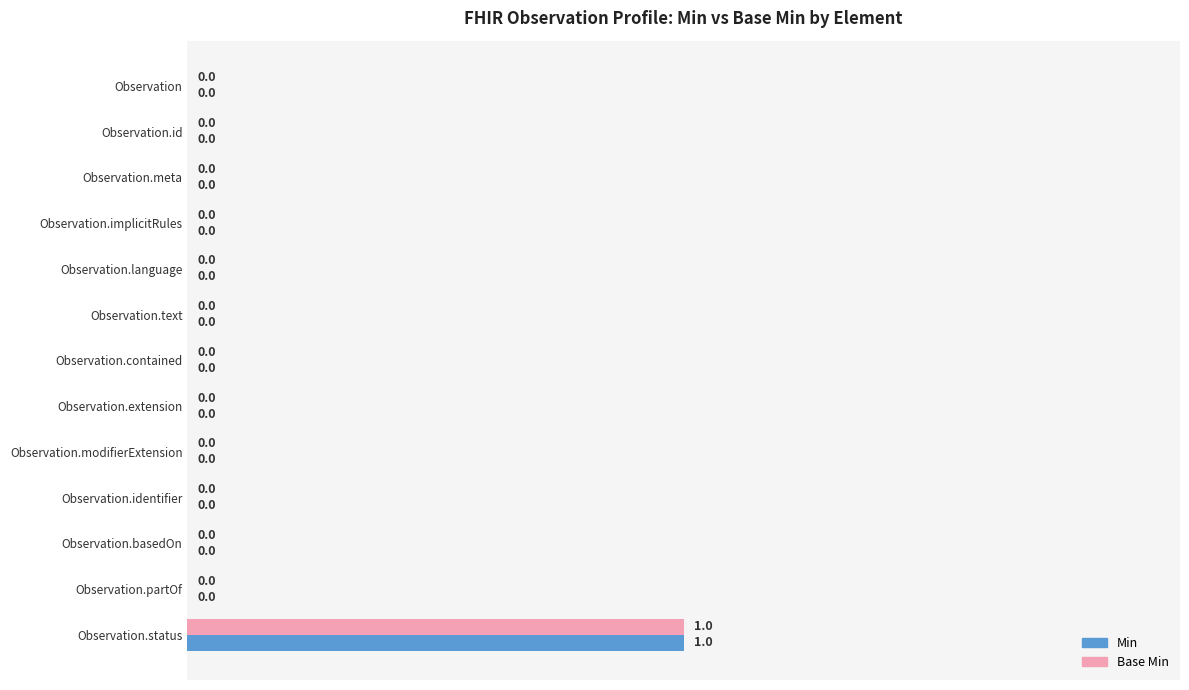

What are all the series names shown in the legend?

Min, Base Min